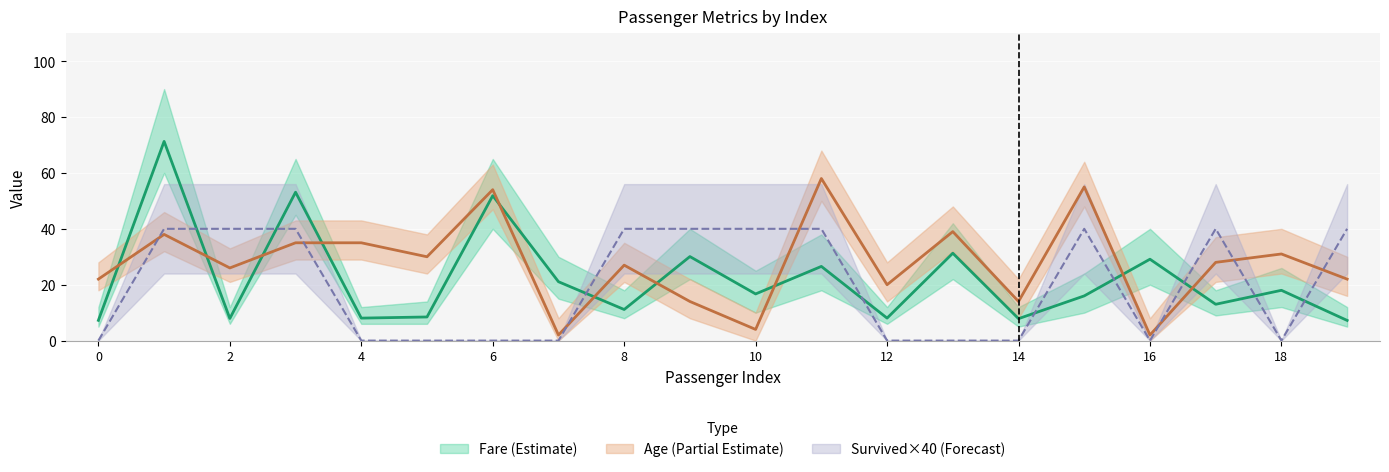

After their last crossing, which series has the higher values: fare or age?

age